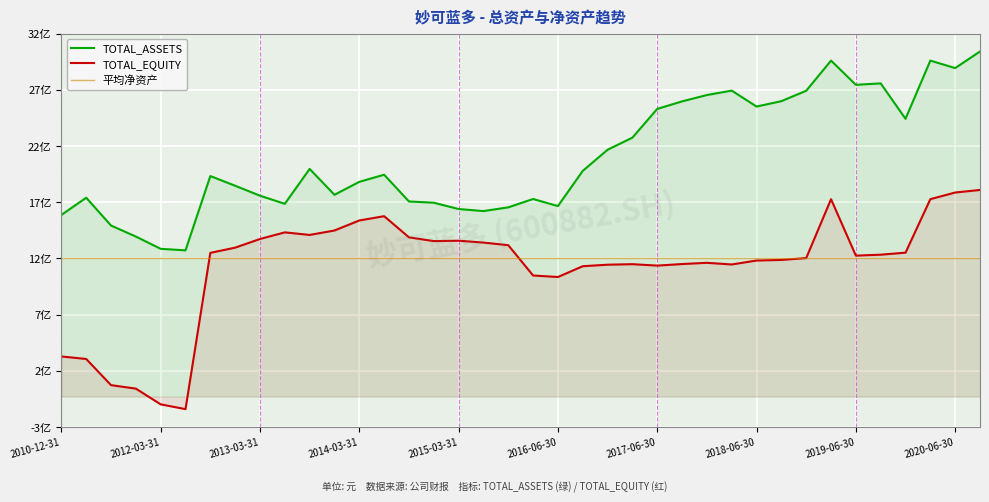

Reading left to right, extract all data points from this chart.

TOTAL_ASSETS: 2010-12-31=1597396240.8	2011-03-31=1749034257.1	2011-06-30=1504329957.3	2011-09-30=1407402225.0	2012-03-31=1299610747.5	2012-06-30=1286165833.1	2012-09-30=1939489136.9	2012-12-31=1854112839.1	2013-03-31=1766769972.4	2013-06-30=1695386354.3	2013-09-30=2002137771.2	2013-12-31=1774653446.9	2014-03-31=1888715838.4	2014-06-30=1951173394.9	2014-09-30=1715982020.8	2014-12-31=1705021827.3	2015-03-31=1649492006.6	2015-06-30=1631592922.9	2015-09-30=1664249571.6	2016-03-31=1737722233.0	2016-06-30=1675547934.4	2016-09-30=1985093058.2	2016-12-31=2170830688.7	2017-03-31=2277448060.4	2017-06-30=2530010360.6	2017-09-30=2596268053.7	2017-12-31=2652022257.7	2018-03-31=2691081227.7	2018-06-30=2550825204.3	2018-09-30=2598190227.1	2018-12-31=2689667550.9	2019-03-31=2954826093.3	2019-06-30=2741995295.8	2019-09-30=2754575359.5	2019-12-31=2443094502.5	2020-03-31=2954826093.3	2020-06-30=2889063883.9	2020-09-30=3035040905.2
TOTAL_EQUITY: 2010-12-31=352767689.0	2011-03-31=330850621.9	2011-06-30=100678878.1	2011-09-30=70022497.2	2012-03-31=-68272000.7	2012-06-30=-110369565.8	2012-09-30=1264119263.5	2012-12-31=1309879929.9	2013-03-31=1386035007.4	2013-06-30=1444318731.4	2013-09-30=1421684498.2	2013-12-31=1460708258.5	2014-03-31=1548909120.0	2014-06-30=1586672364.2	2014-09-30=1400592400.3	2014-12-31=1367490495.3	2015-03-31=1370775672.1	2015-06-30=1354517604.7	2015-09-30=1331403215.9	2016-03-31=1065027484.1	2016-06-30=1051677651.6	2016-09-30=1146569894.4	2016-12-31=1159926201.1	2017-03-31=1164467139.6	2017-06-30=1151955664.5	2017-09-30=1165699320.5	2017-12-31=1176556097.5	2018-03-31=1161923692.4	2018-06-30=1196569429.5	2018-09-30=1201790632.2	2018-12-31=1218168919.6	2019-03-31=1736226831.8	2019-06-30=1239684257.8	2019-09-30=1247959027.9	2019-12-31=1265657293.0	2020-03-31=1736226831.8	2020-06-30=1794774646.8	2020-09-30=1817273937.8